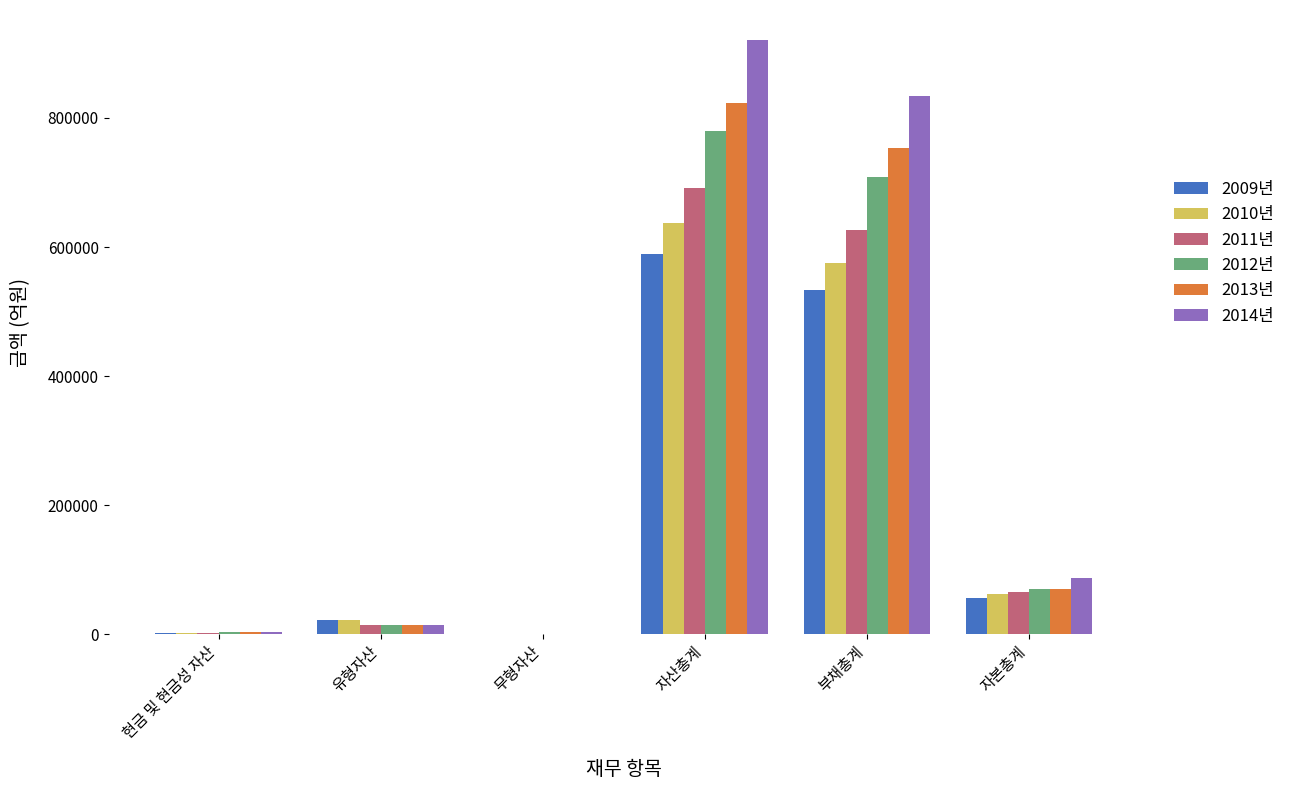

How many groups of bars are there?

6